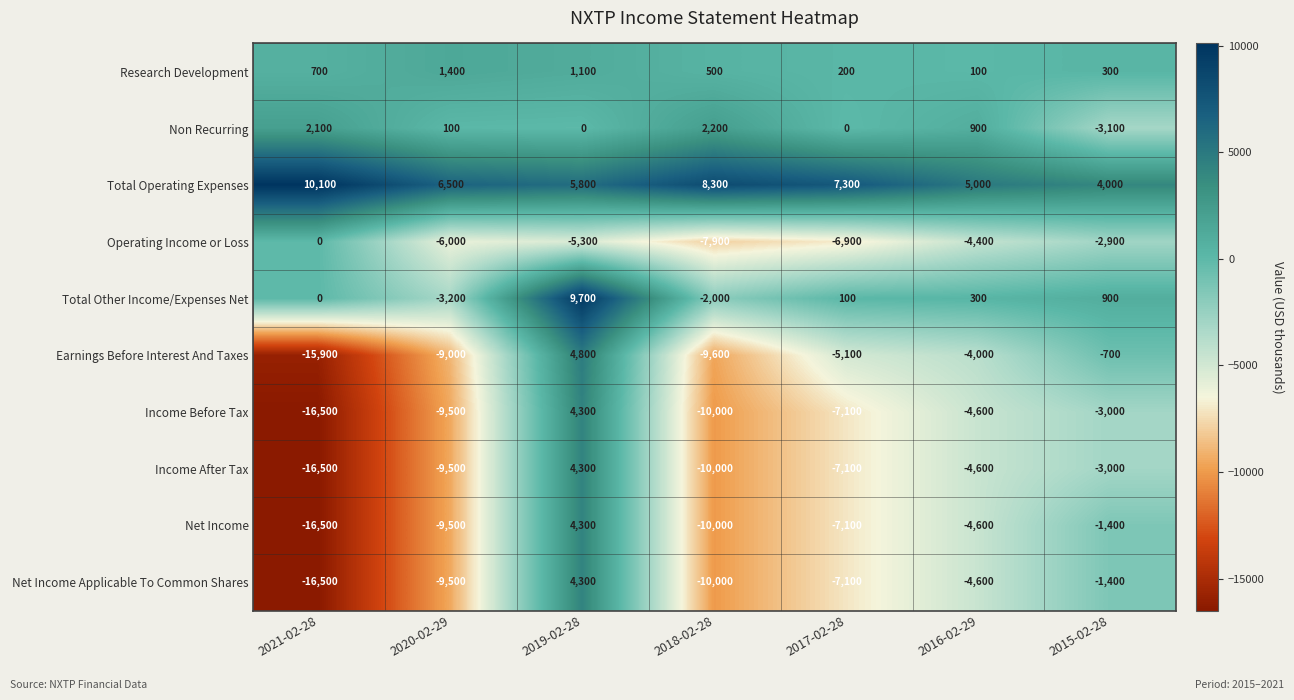

What value does the Non Recurring series have at 2016-02-29?

900